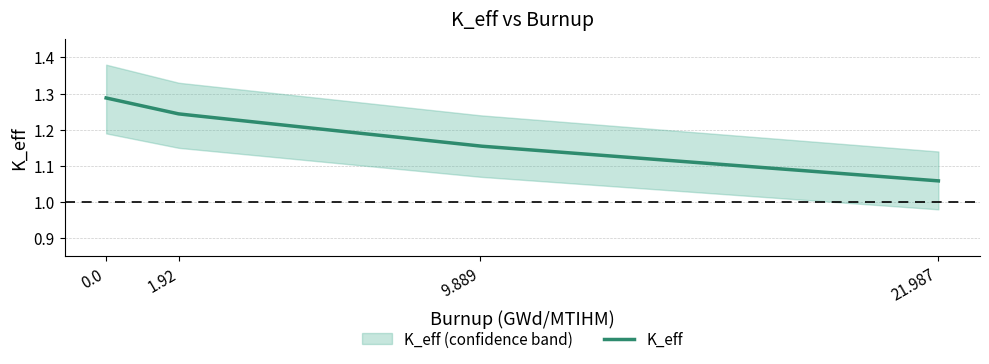

What is the value of the 2nd point from the left?

1.2